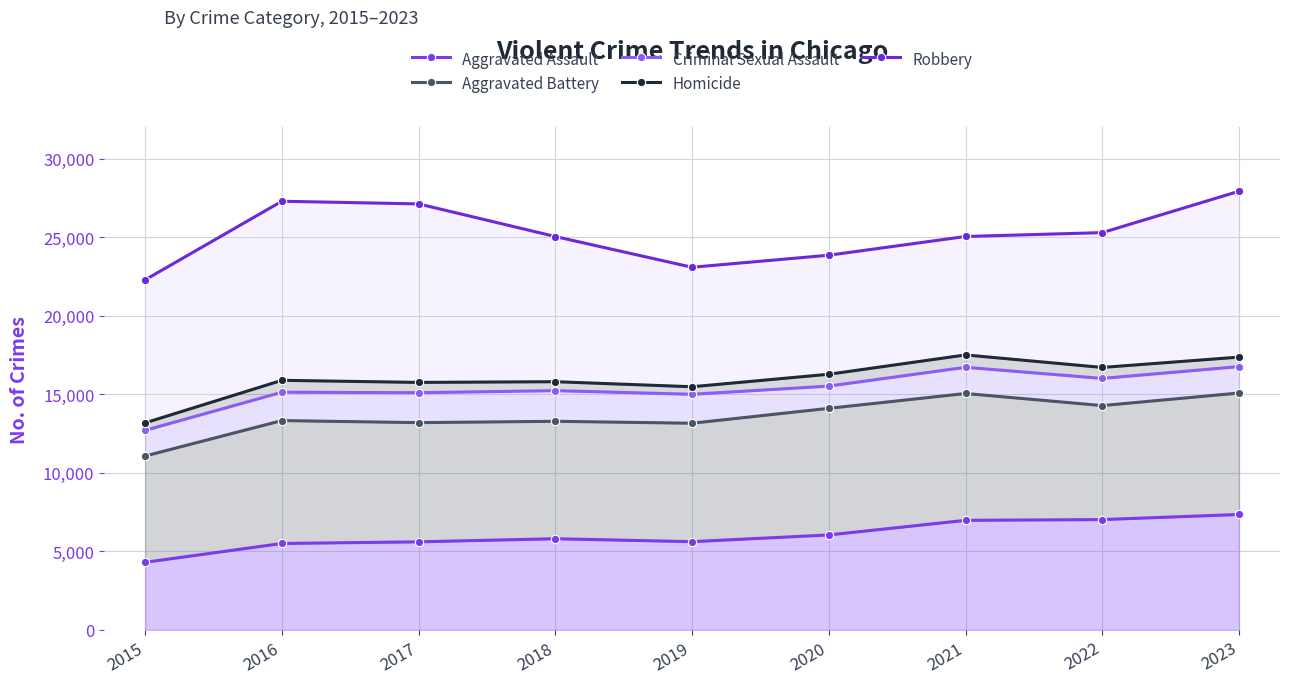

What is the value of the Aggravated Battery point at the 2nd from the left?

13331